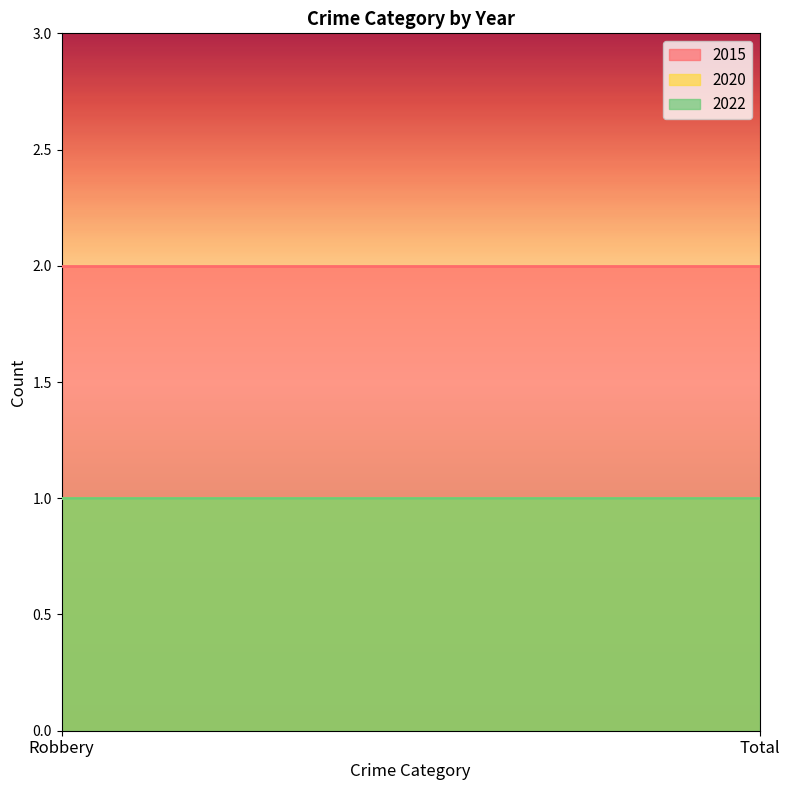

At which category is the sum across all series the highest?

Robbery